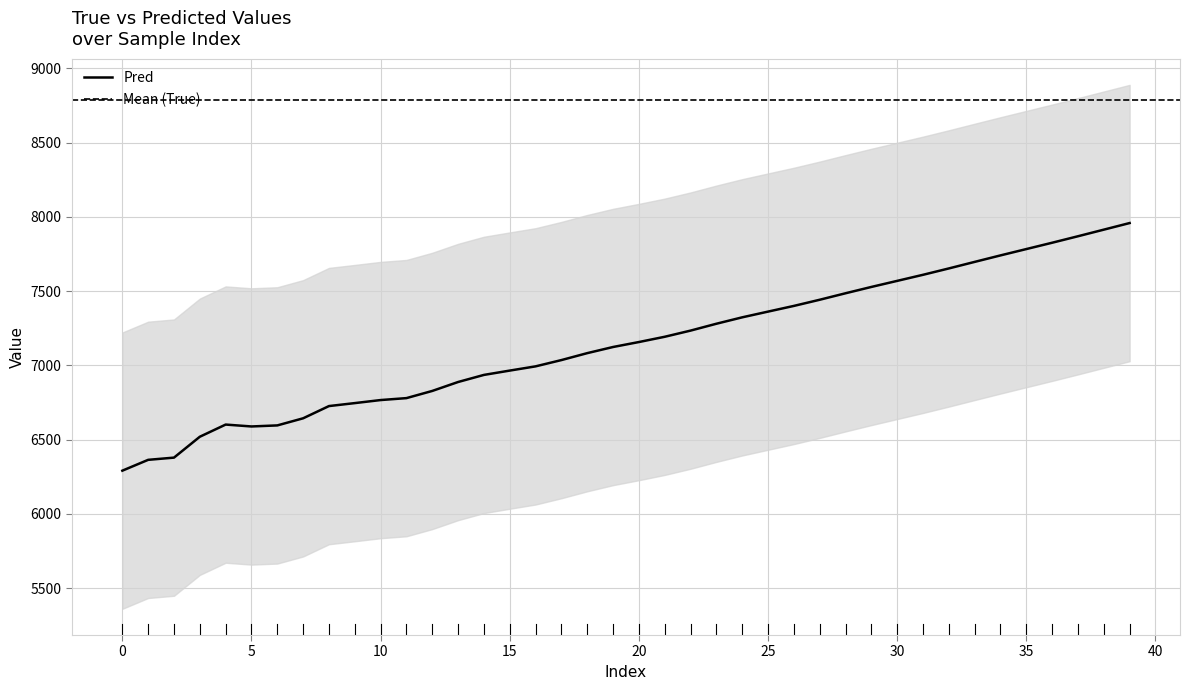

What is the maximum value shown in the chart?

7958.0